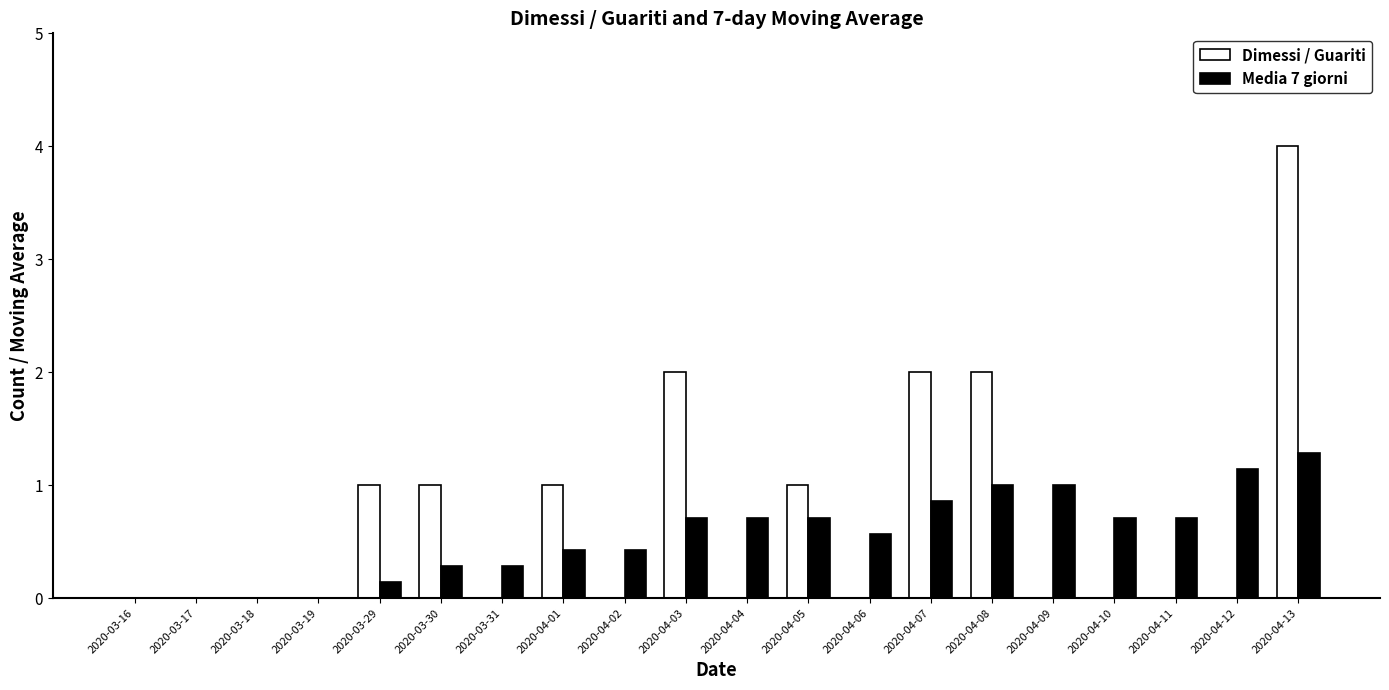

How many values in Media 7 giorni are above zero?

16